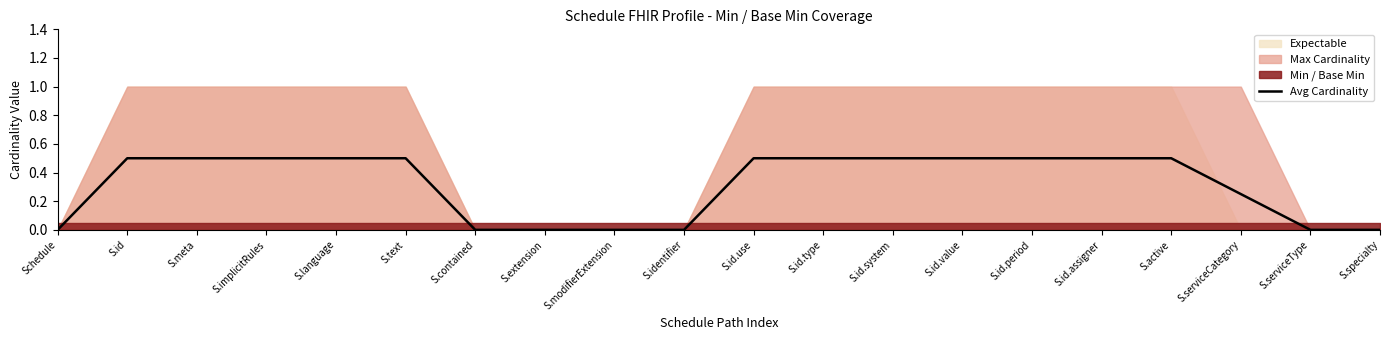

What is the sum of all values?

6.2